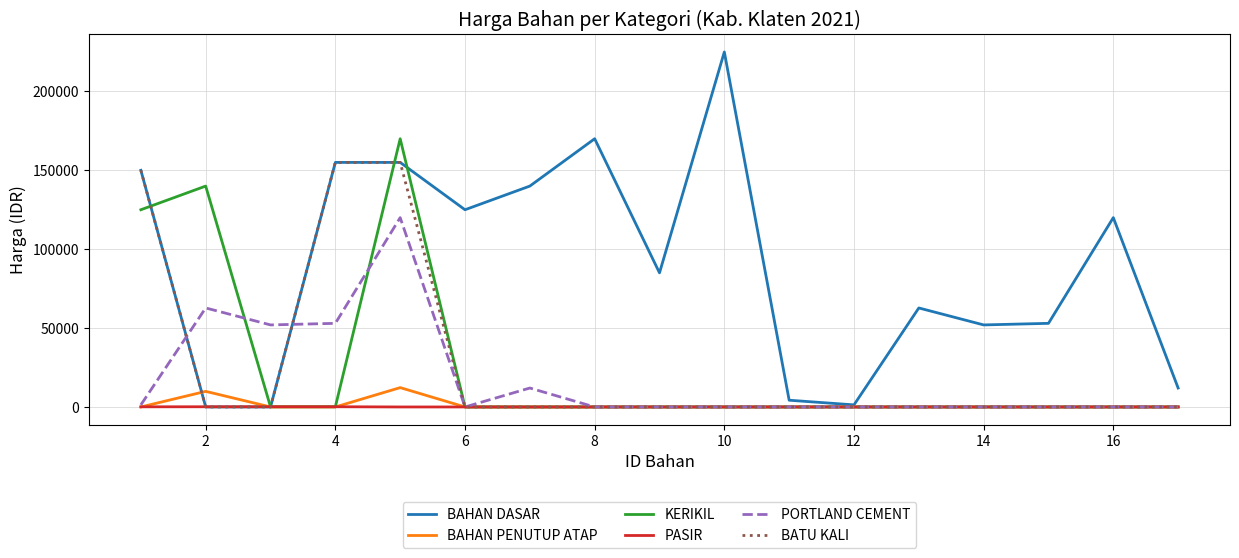

Which series has the largest total across all categories?

BAHAN DASAR